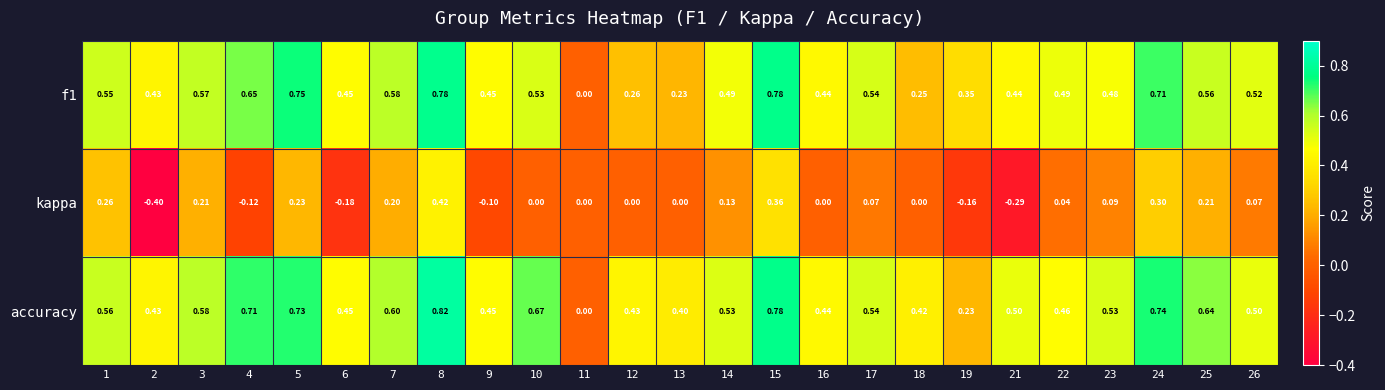

Which series has the largest total across all categories?

accuracy